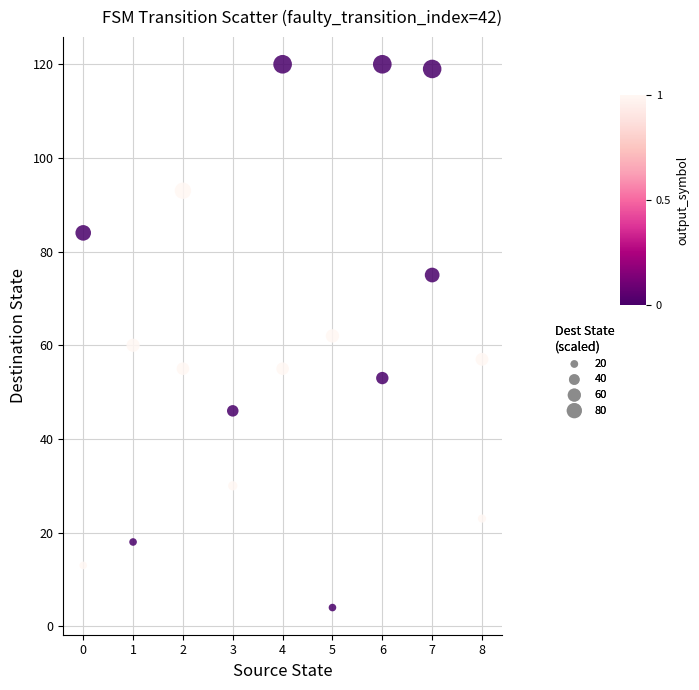

What is the range of X values (max minus min)?

8